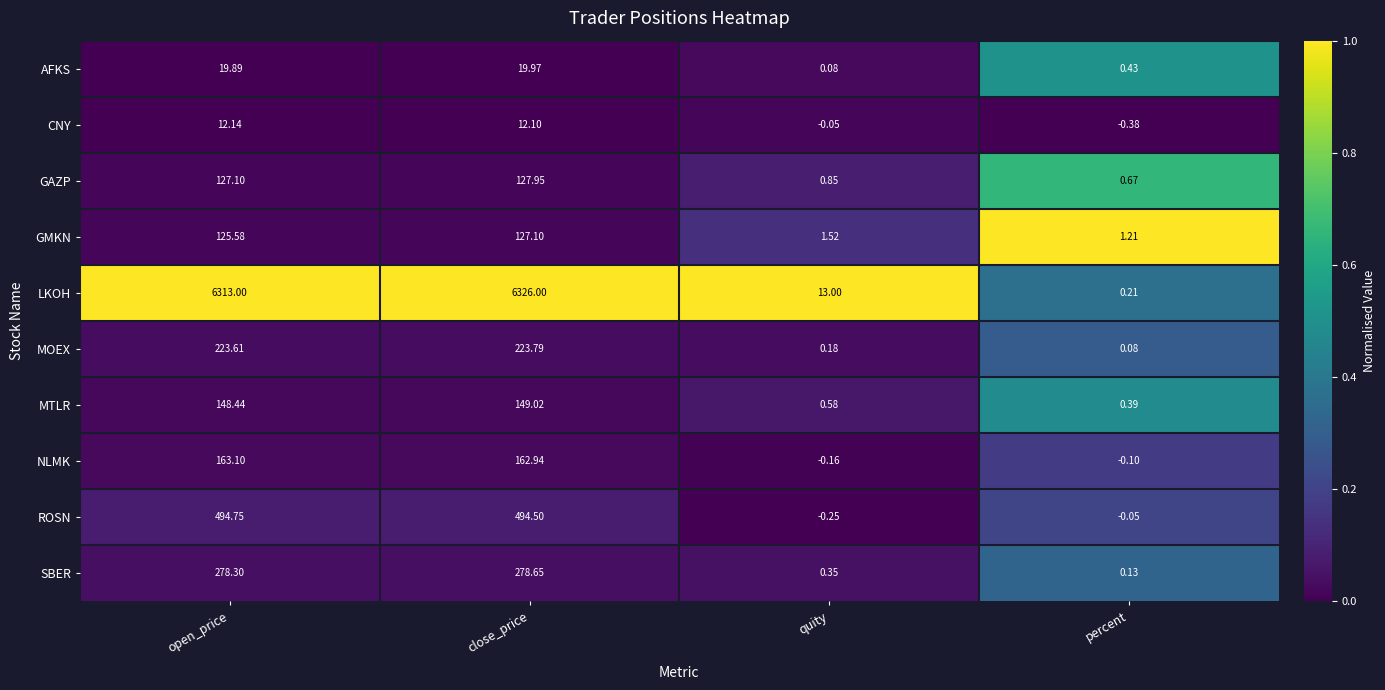

At close_price, list the series in order from largest to smallest.

LKOH, ROSN, SBER, MOEX, NLMK, MTLR, GAZP, GMKN, AFKS, CNY